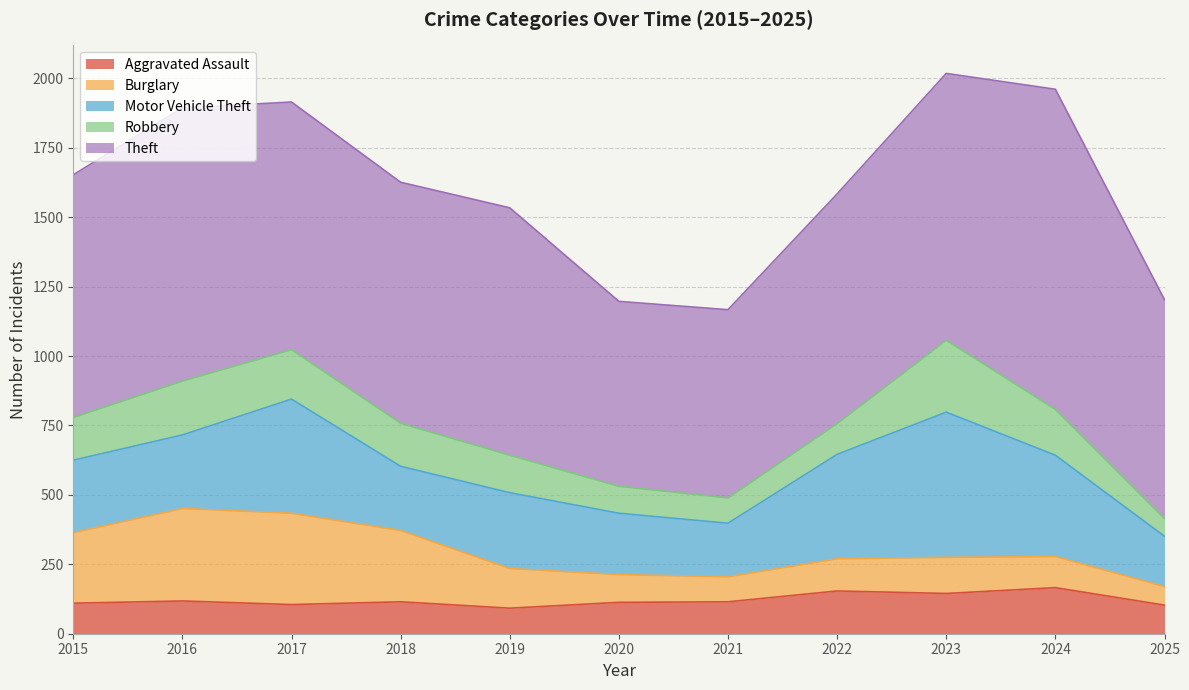

List the series in order of their peak value, lowest first.

Aggravated Assault, Robbery, Burglary, Motor Vehicle Theft, Theft